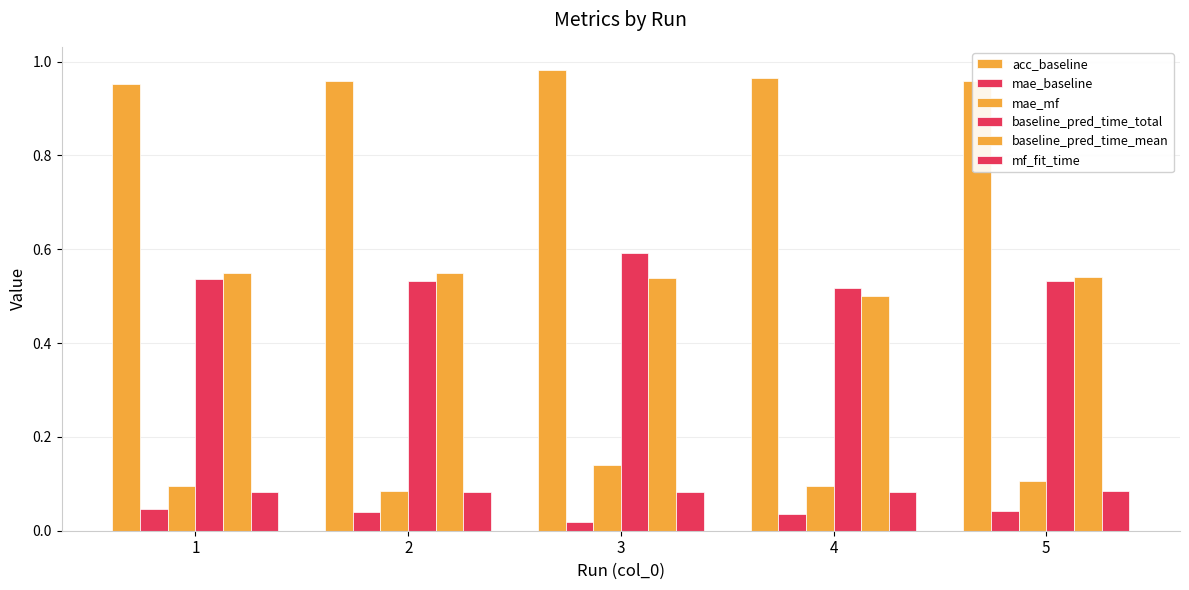

Which category has the lowest value across all series?

3